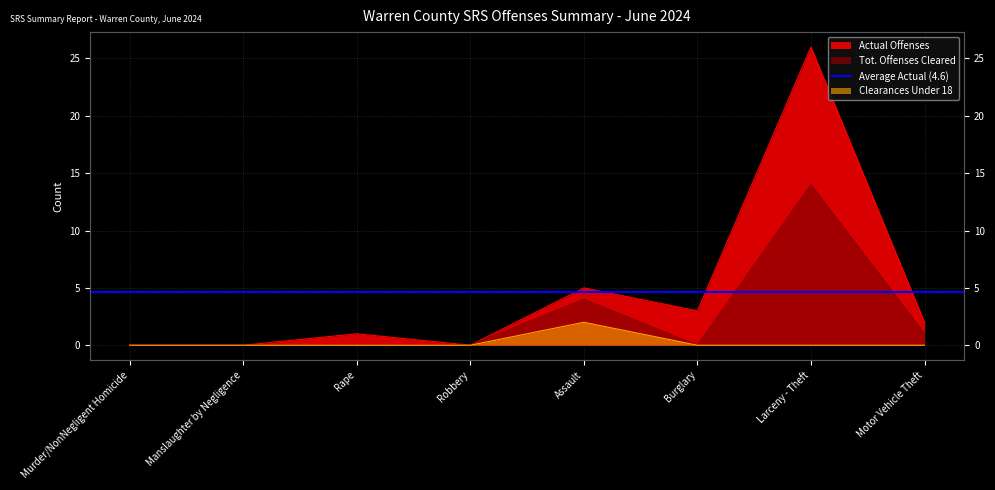

True or false: Tot. Offenses Cleared has more than 2 interior local peaks.

False